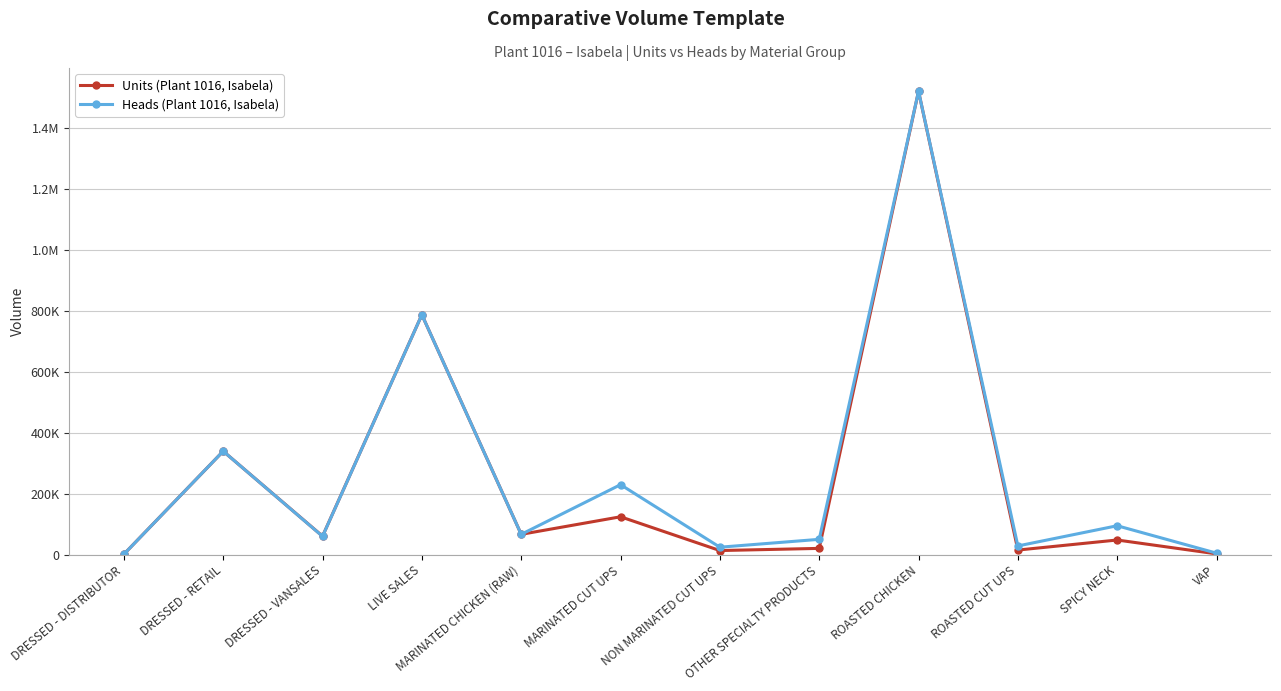

What are all the series names shown in the legend?

Units (Plant 1016, Isabela), Heads (Plant 1016, Isabela)